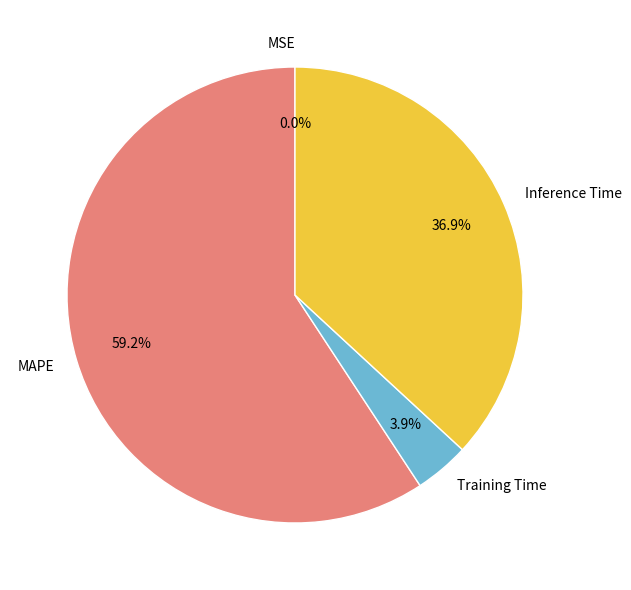

What is the majority slice?

MAPE